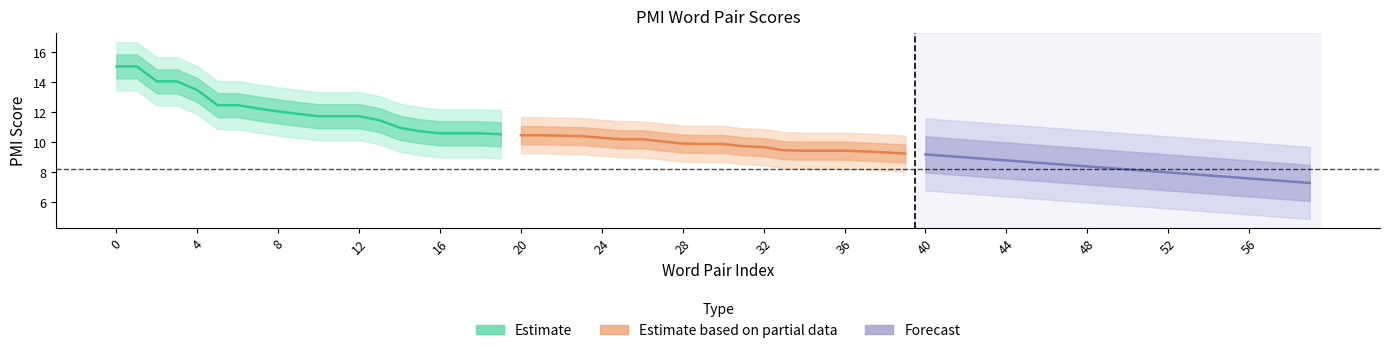

How many distinct data groups are displayed?

3